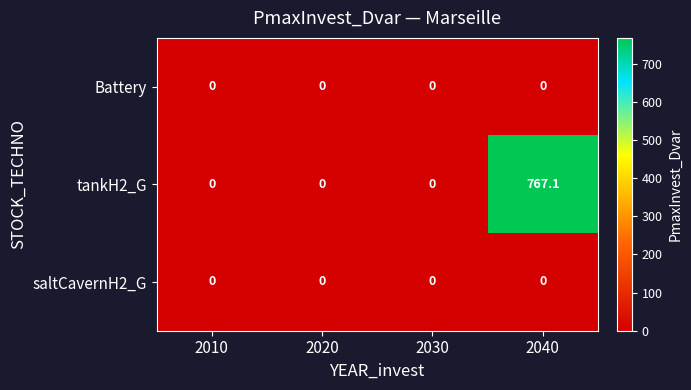

The saltCavernH2_G series shows 0.0 at 2030. True or false?

True